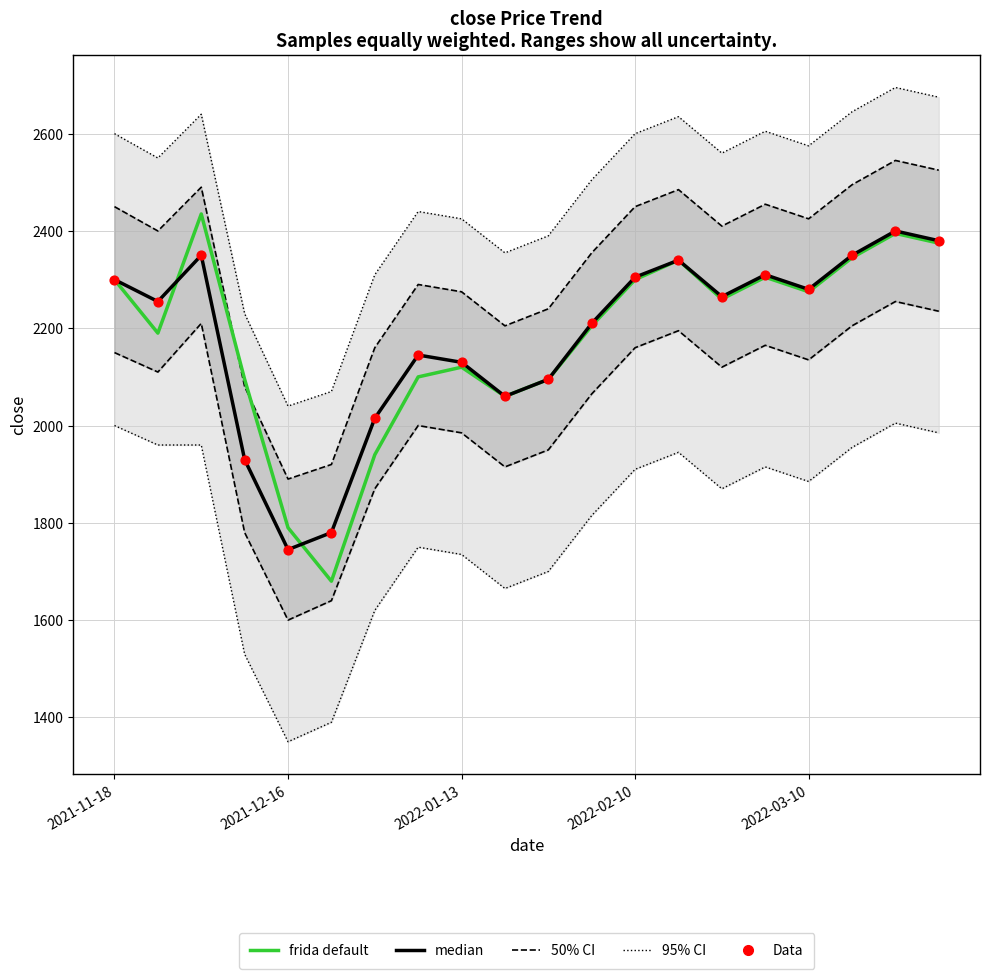

Is the value of Data at 11 greater than the value of median at 18?

No